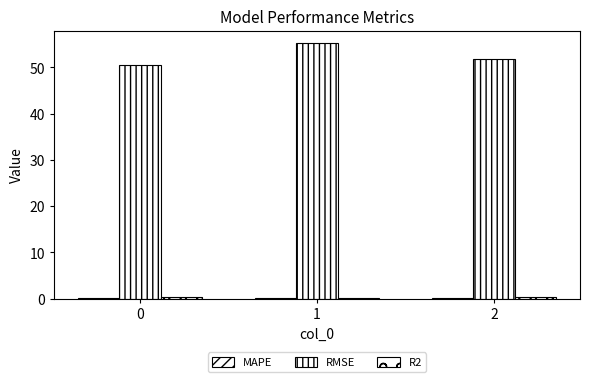

What is the highest value of the RMSE series?

55.2